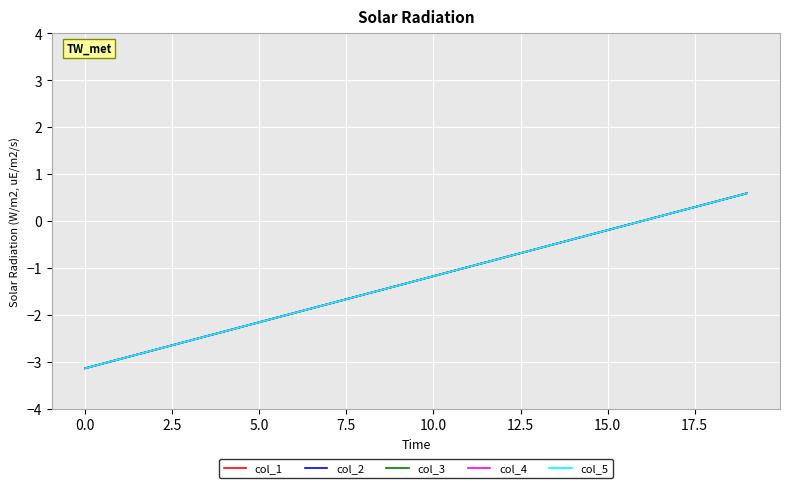

Does the chart have visible grid lines?

Yes